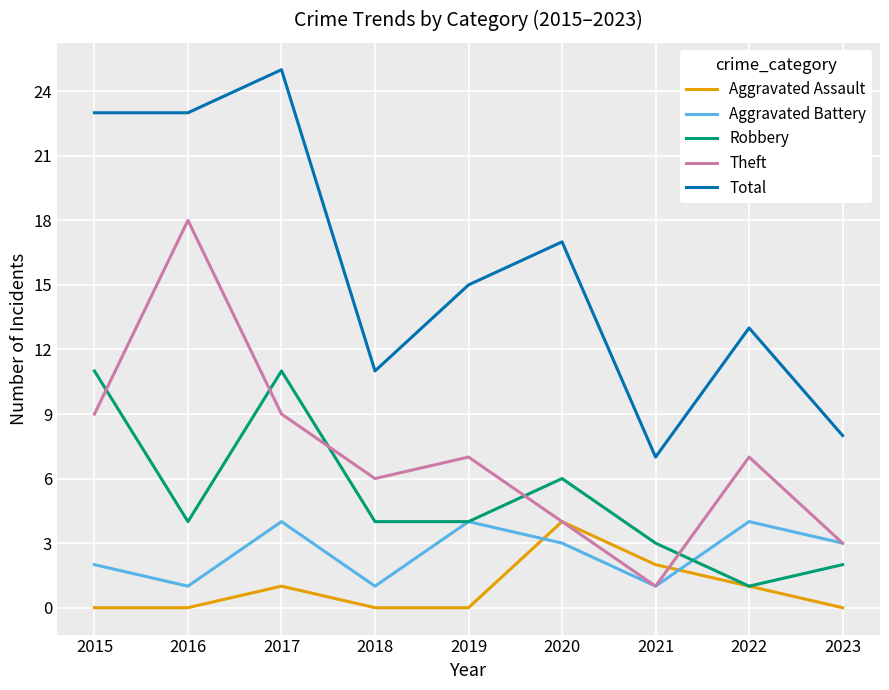

The value of Aggravated Assault at 2020 is 3. True or false?

False